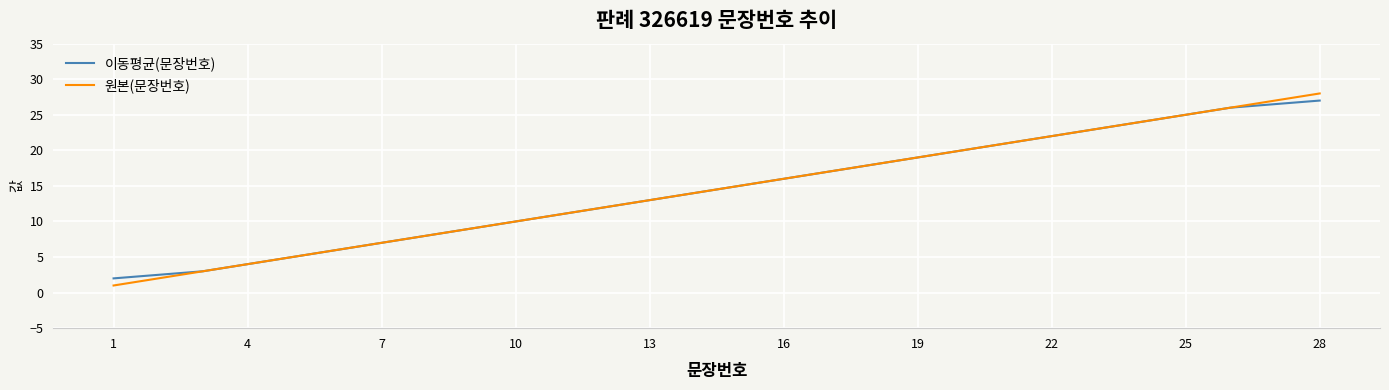

Reading left to right, extract all data points from this chart.

이동평균(문장번호): 2.0	2.5	3.0	4.0	5.0	6.0	7.0	8.0	9.0	10.0	11.0	12.0	13.0	14.0	15.0	16.0	17.0	18.0	19.0	20.0	21.0	22.0	23.0	24.0	25.0	26.0	26.5	27.0
원본(문장번호): 1.0	2.0	3.0	4.0	5.0	6.0	7.0	8.0	9.0	10.0	11.0	12.0	13.0	14.0	15.0	16.0	17.0	18.0	19.0	20.0	21.0	22.0	23.0	24.0	25.0	26.0	27.0	28.0